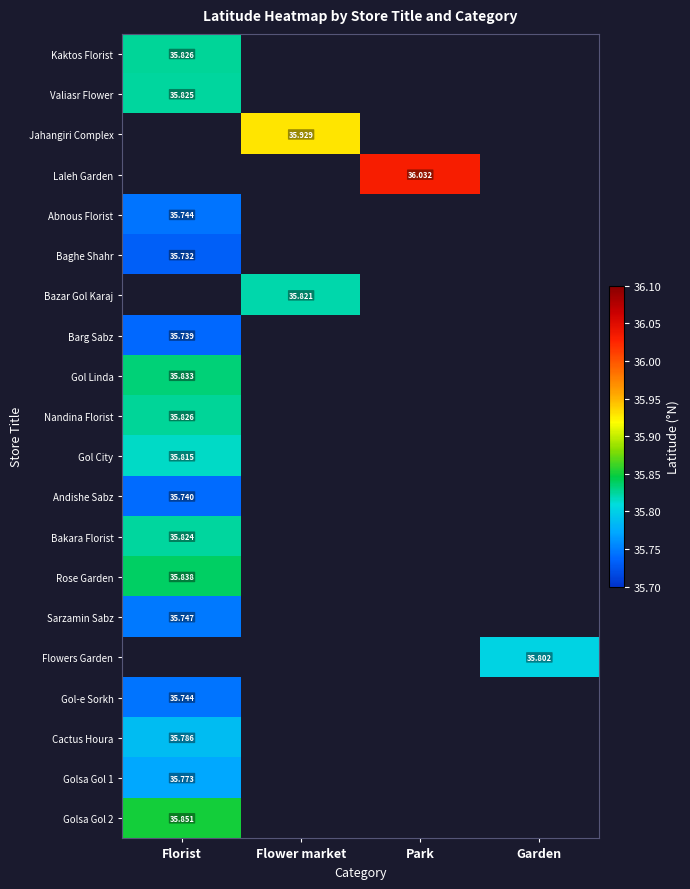

Count the number of data series in this chart.

20